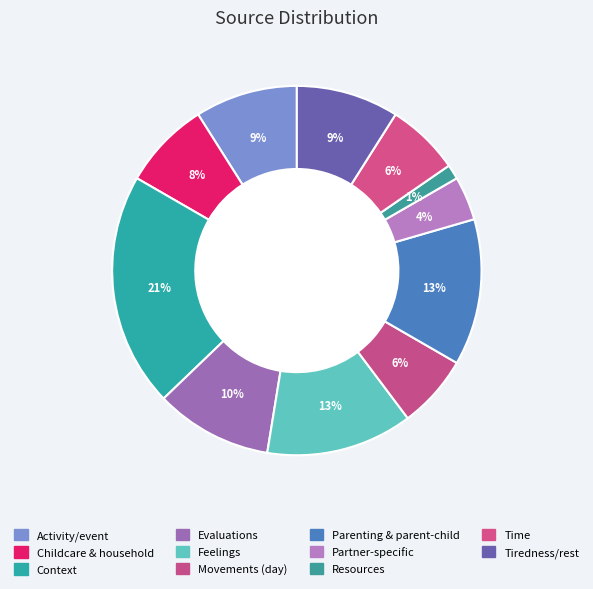

How many segments does this pie chart have?

11